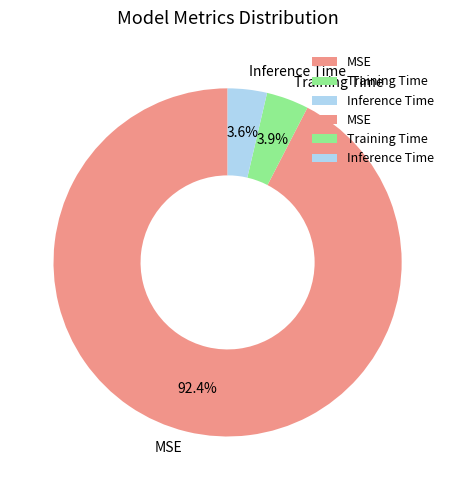

Which category has the biggest portion of the pie?

MSE